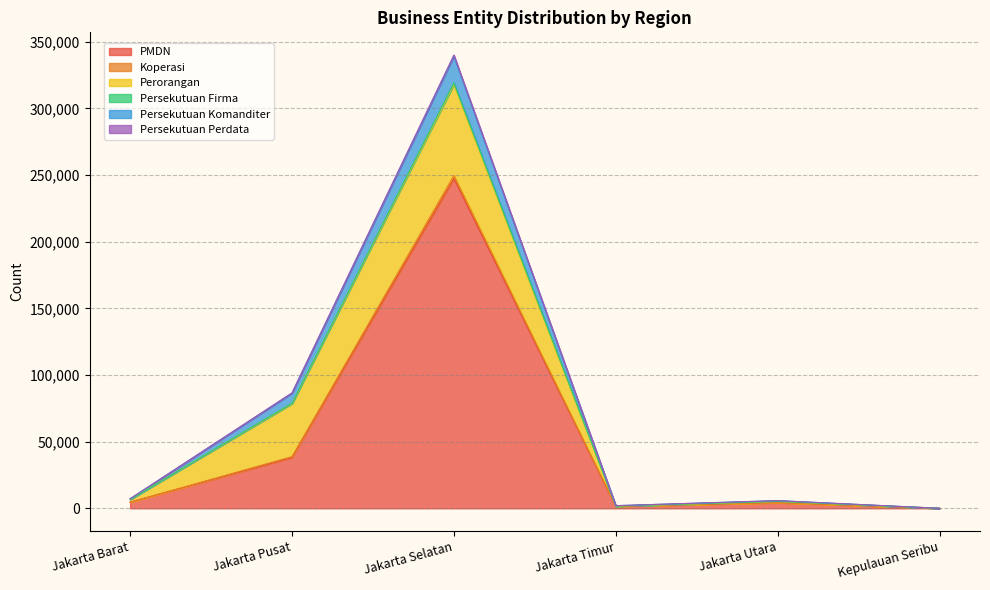

At which category is the sum across all series the highest?

Jakarta Selatan